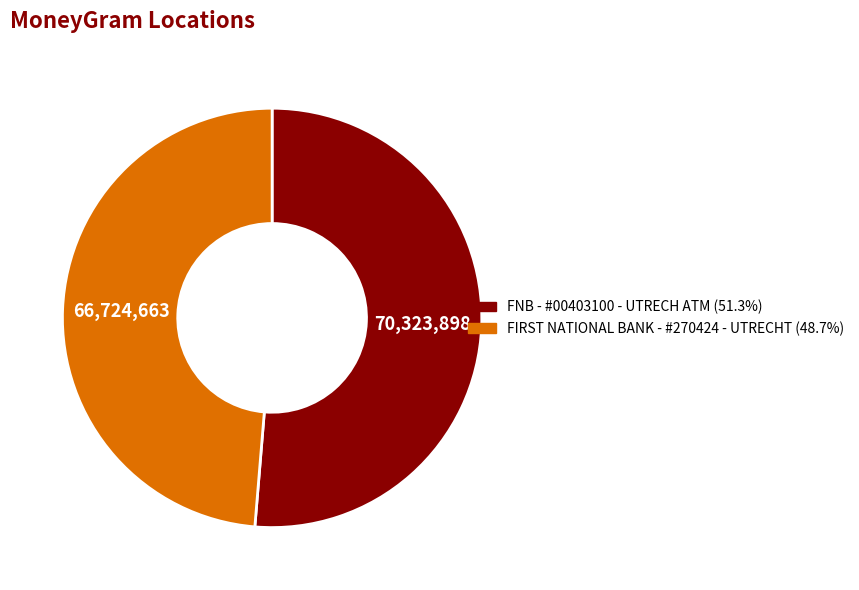

What is the largest slice in the pie chart?

FNB - #00403100 - UTRECH ATM